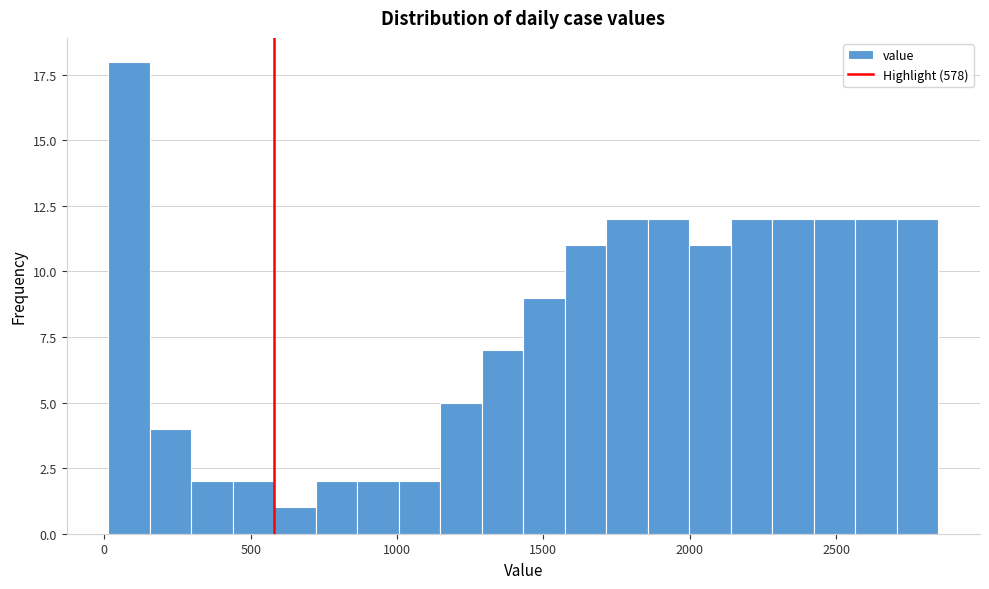

Read against the x-axis, roughly where is the centre of the tallest bar?

100